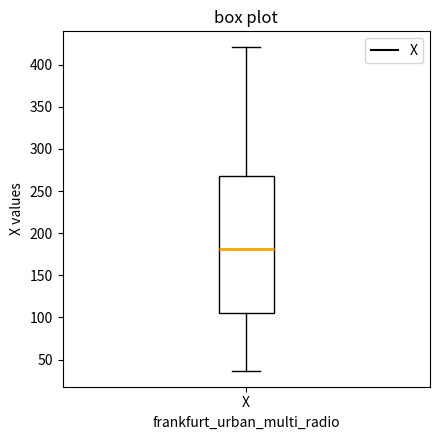

Where does the median line of the box for X sit on the y-axis? The values are not printed on the chart, so give them approximately, as read against the axis.

180